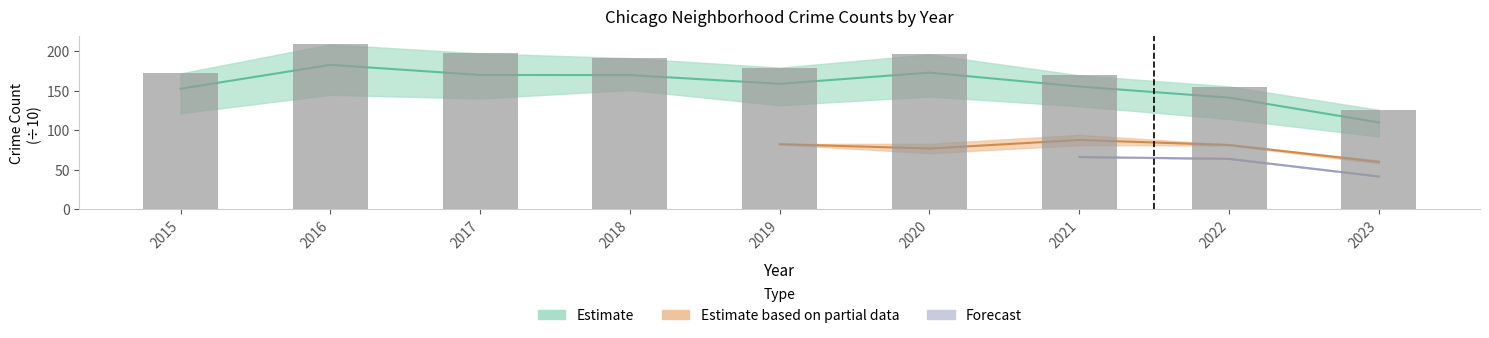

How many data points are above 179?

5